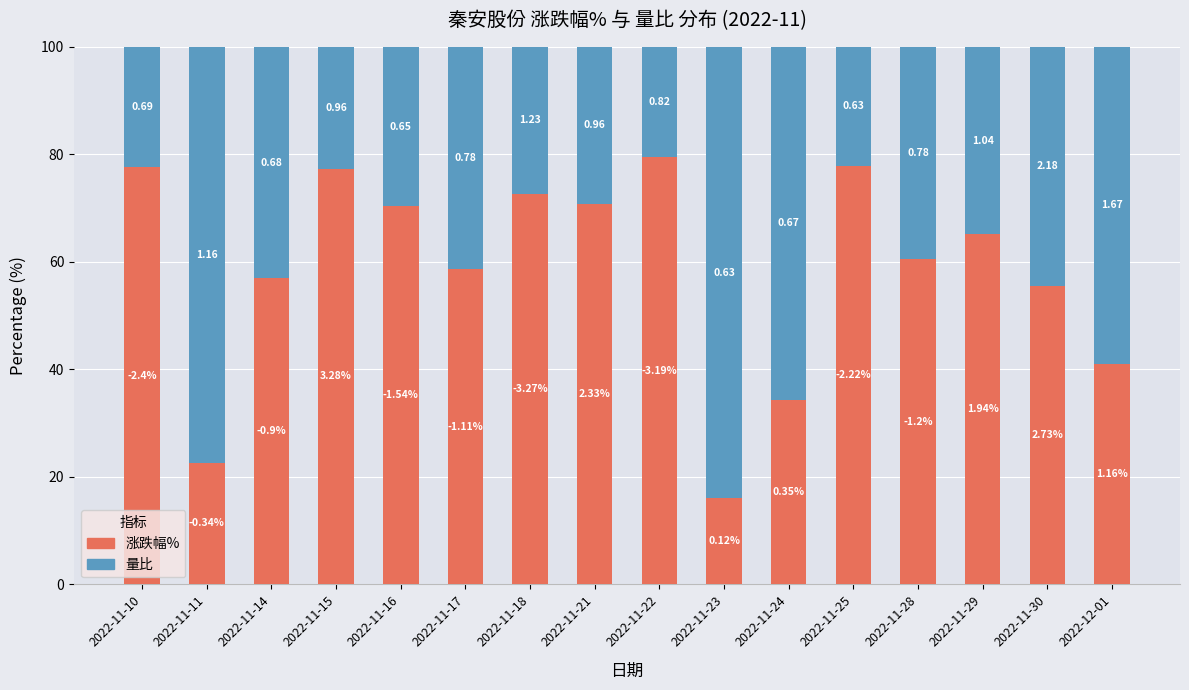

Read the 量比 value at 2022-11-17.

41.3